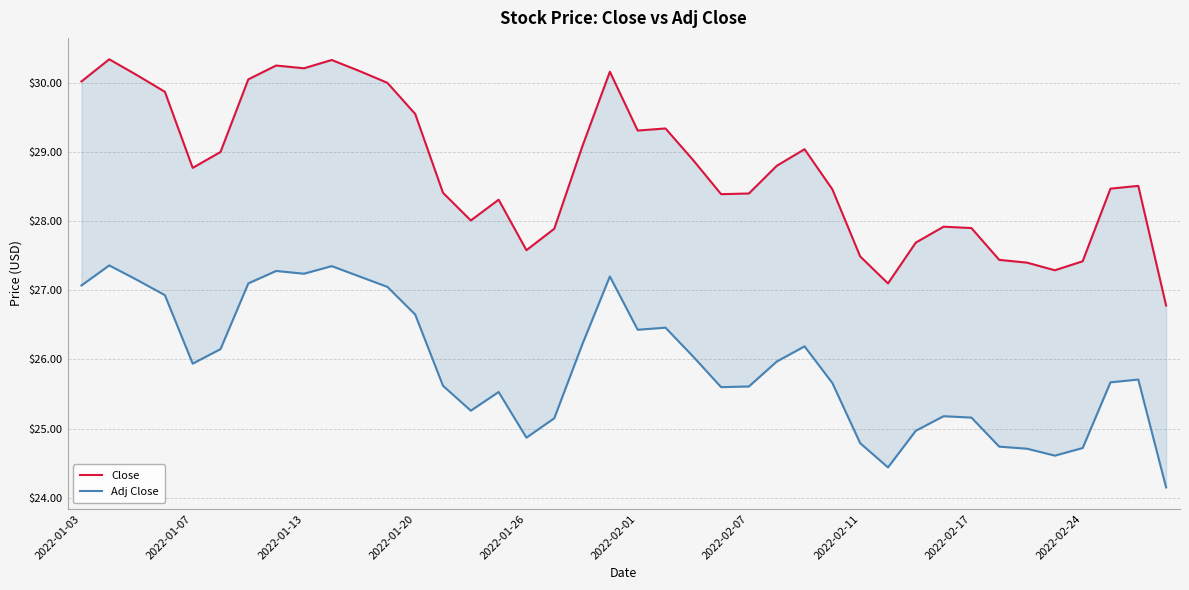

The value of Close at 22 is 28.9. True or false?

True